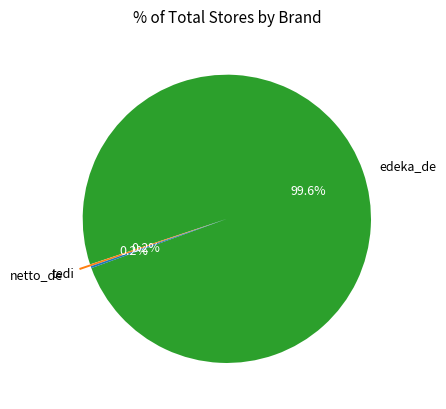

Is there a majority slice in this chart?

Yes